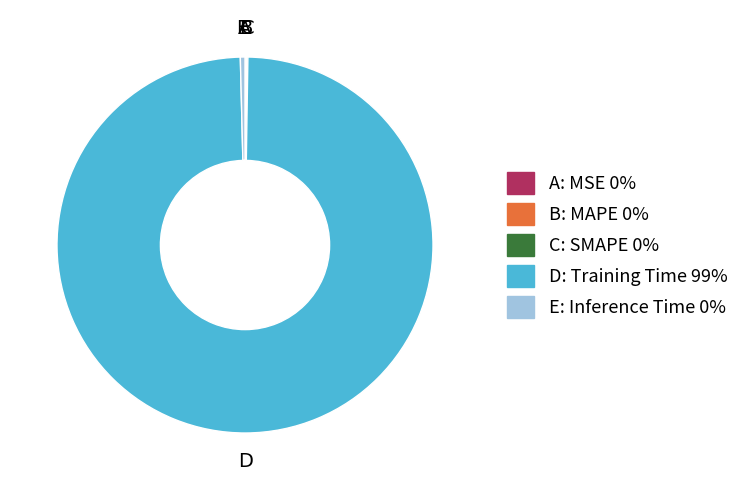

Does any single category account for the majority?

Yes